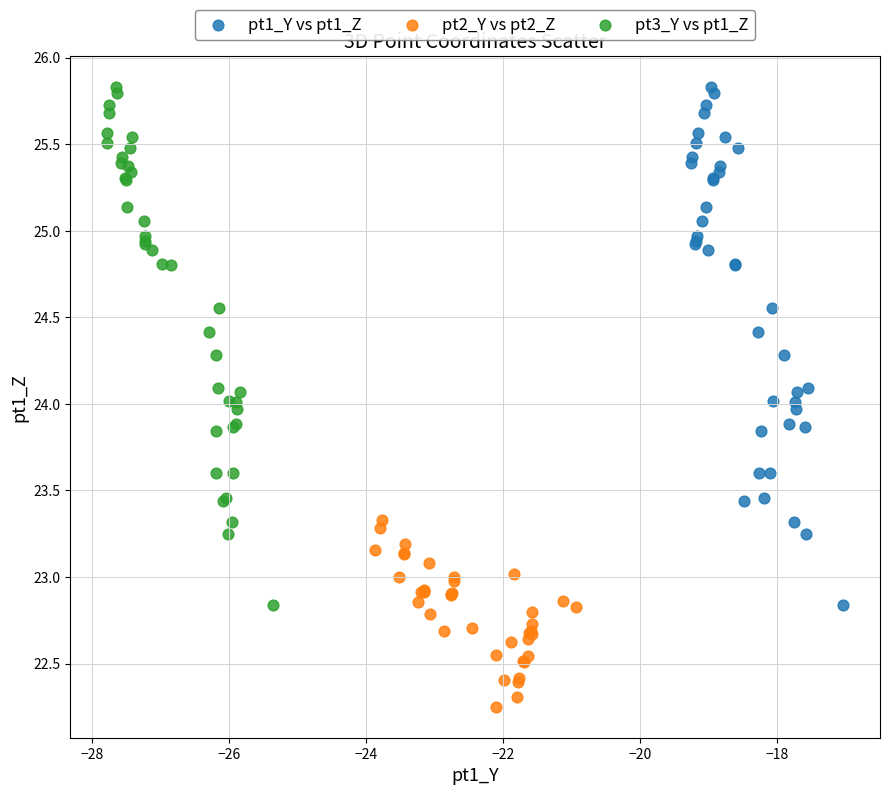

What are all the series names shown in the legend?

pt1_Y vs pt1_Z, pt2_Y vs pt2_Z, pt3_Y vs pt1_Z